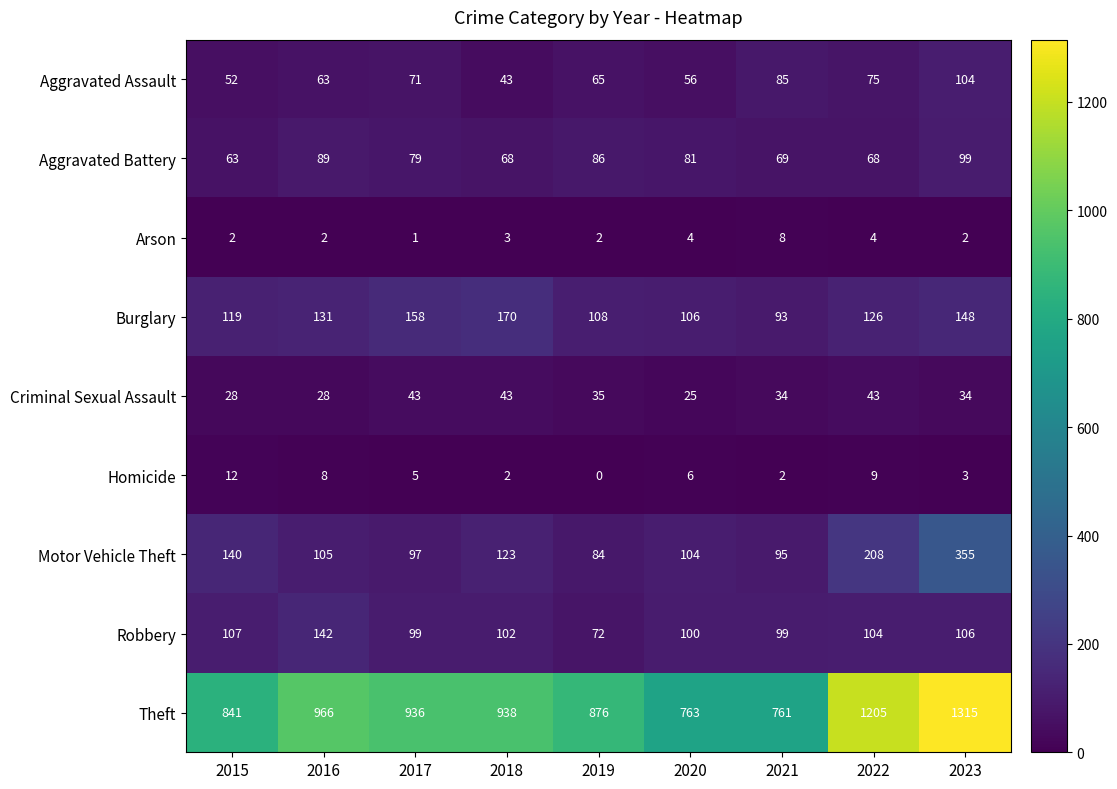

At which label is Robbery closest to 107?

2015